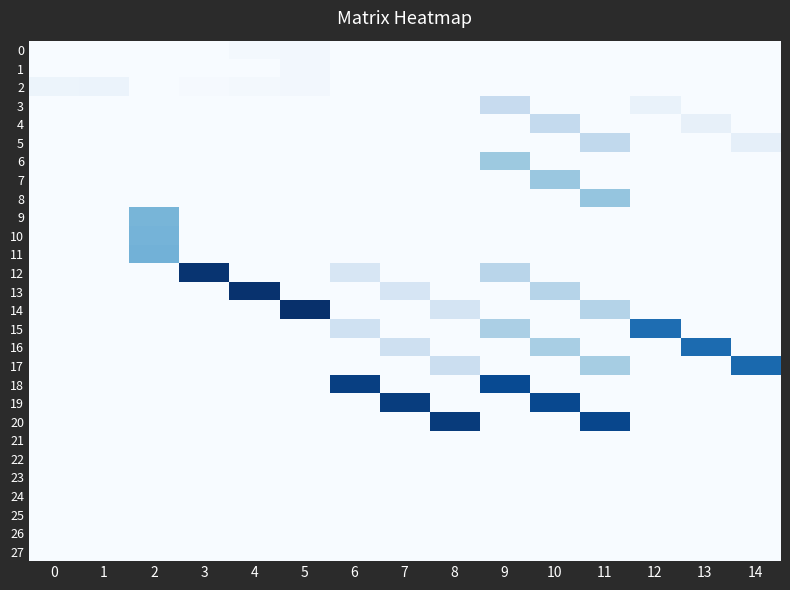

Rank the series by their maximum value, from lowest to highest.

21, 22, 23, 24, 25, 26, 27, 0, 1, 2, 3, 4, 5, 6, 7, 8, 9, 10, 11, 15, 16, 17, 18, 19, 20, 12, 13, 14